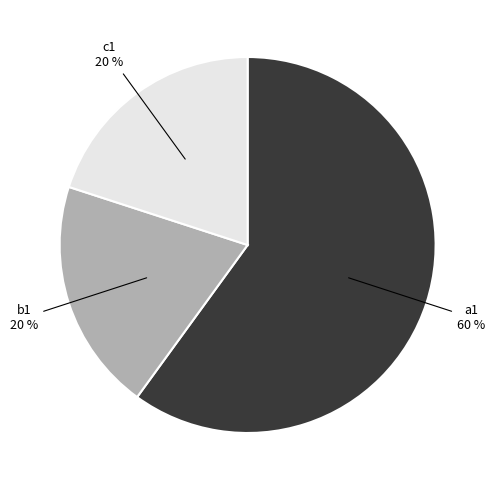

To the nearest percent, what is the average slice percentage?

33%